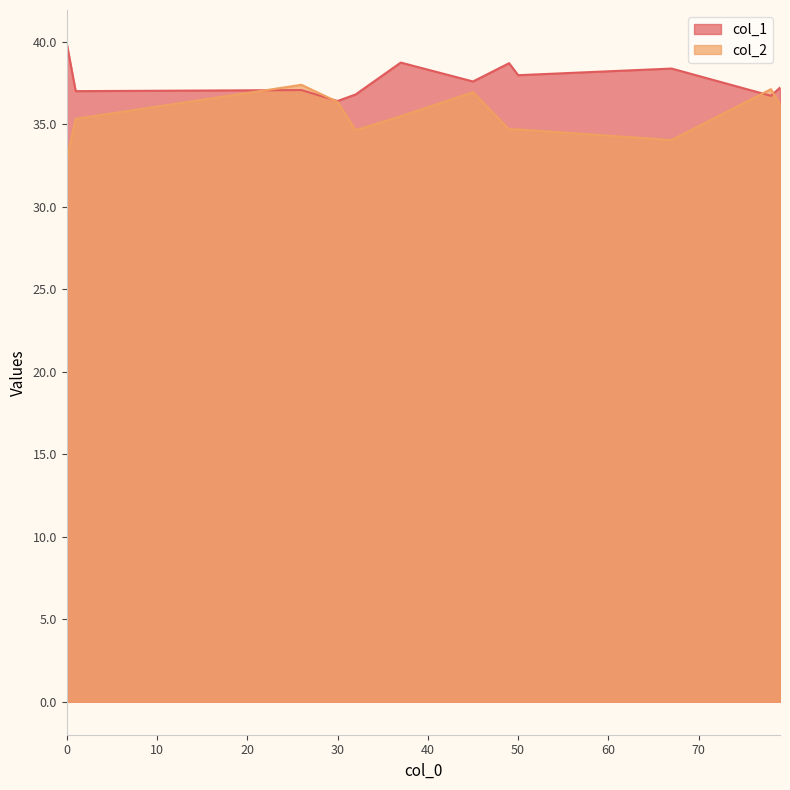

Which series has the largest total across all categories?

col_1